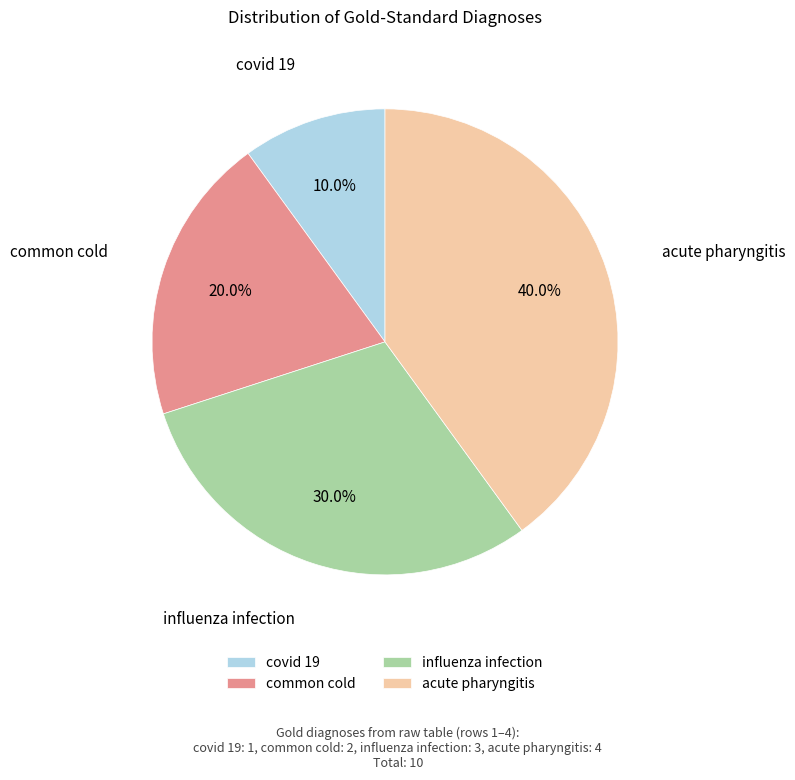

To the nearest percent, what is the average slice percentage?

25%